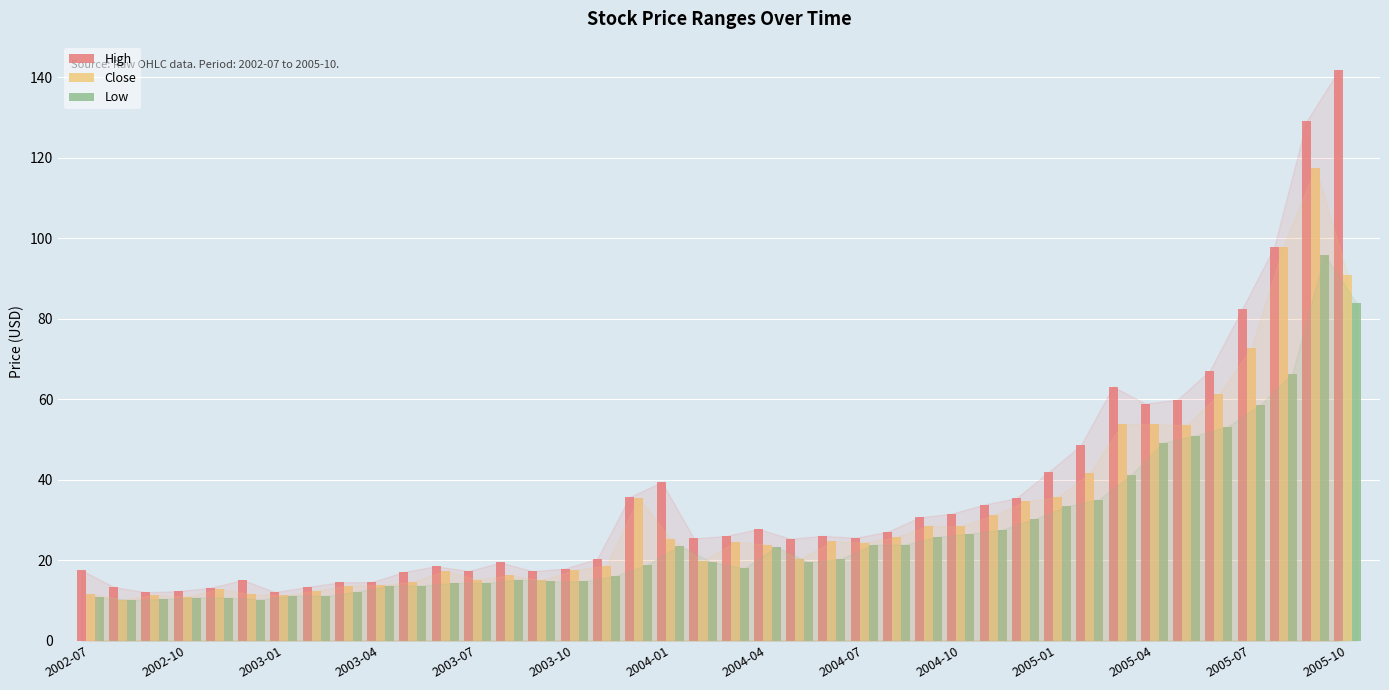

What is the difference between the second highest and minimum values in the Low series?

73.8